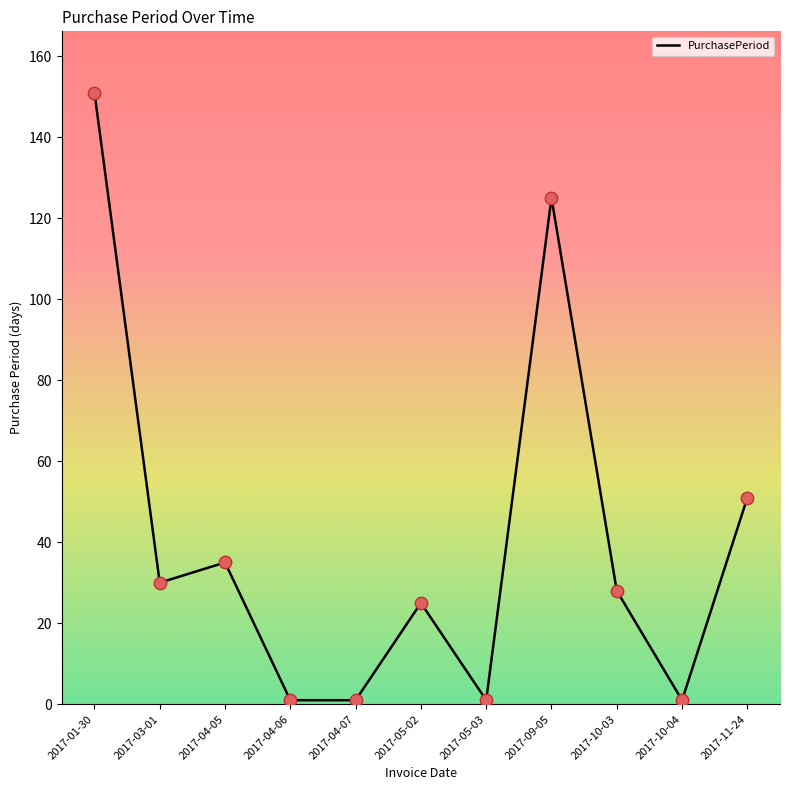

Between 2017-01-30 and 2017-10-03, which is larger?

2017-01-30